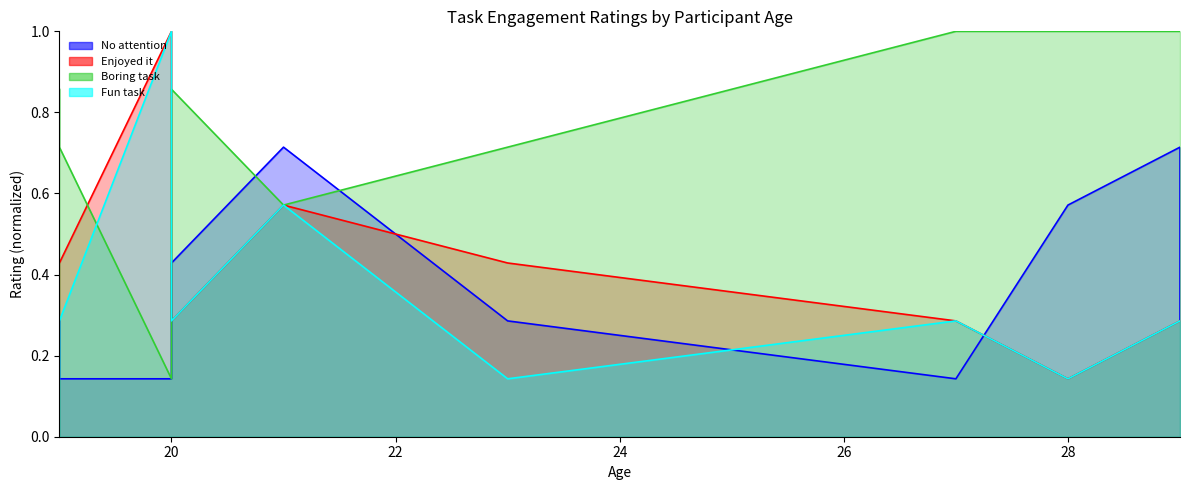

Reading left to right, list all the values displayed in this chart.

This task did not hold my attention at all.: 19=0.3	19=0.1	20=0.1	20=0.4	21=0.7	23=0.3	27=0.1	28=0.6	29=0.7	29=0.3
While I was doing this task, I was thinking about how much I enjoyed it.: 19=0.4	19=0.4	20=1.0	20=0.3	21=0.6	23=0.4	27=0.3	28=0.1	29=0.3	29=0.3
I thought this was a boring task.: 19=0.9	19=0.7	20=0.1	20=0.9	21=0.6	23=0.7	27=1.0	28=1.0	29=1.0	29=1.0
This task was fun to do.: 19=0.1	19=0.3	20=1.0	20=0.3	21=0.6	23=0.1	27=0.3	28=0.1	29=0.3	29=0.3